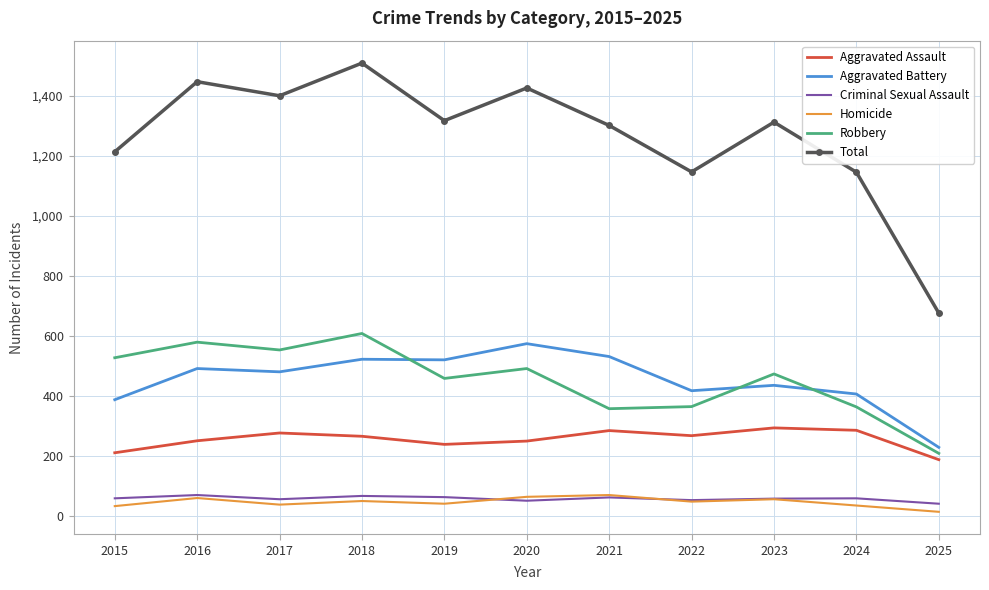

Is it true that Robbery equals 781 at 2019?

False